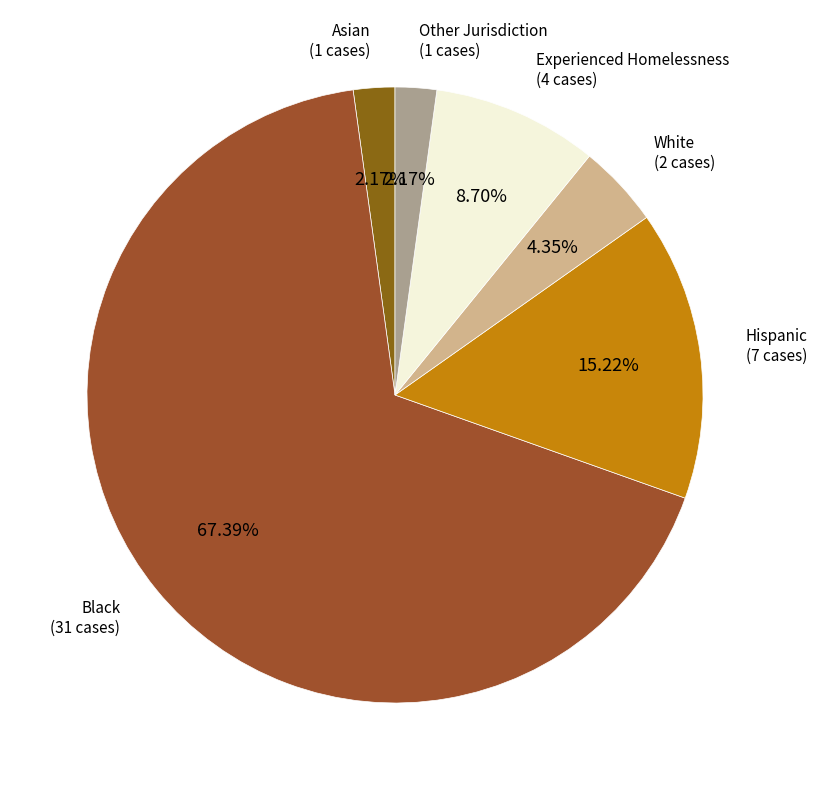

Which category has the biggest portion of the pie?

Black